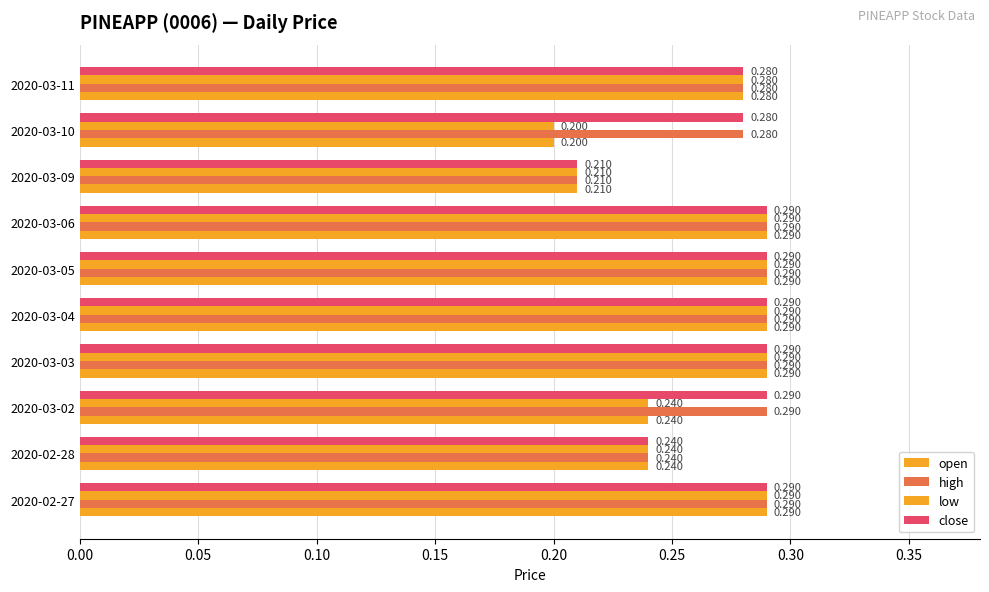

What is the sum of all low values?

2.6